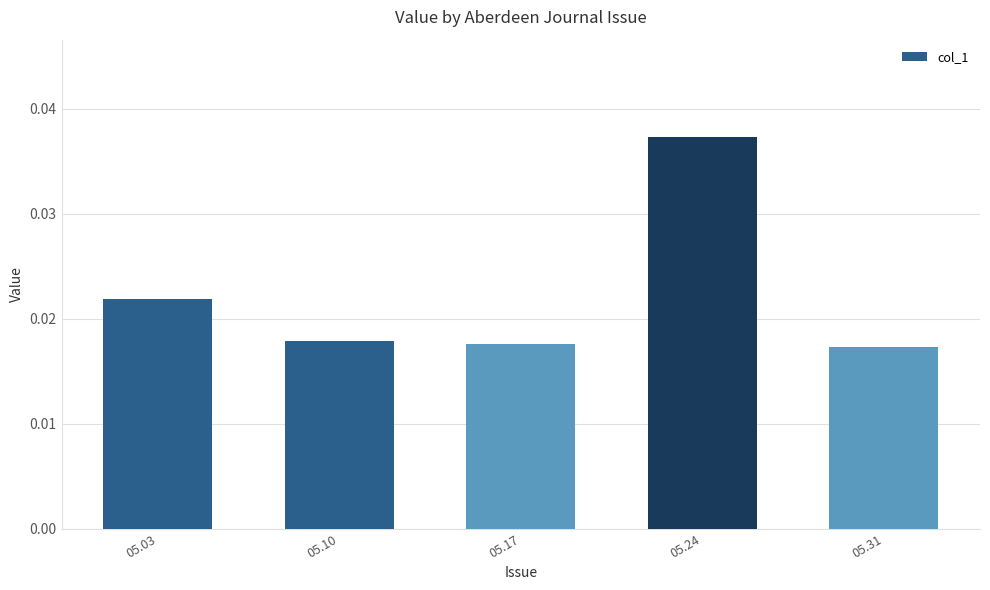

Are the bars horizontal?

No